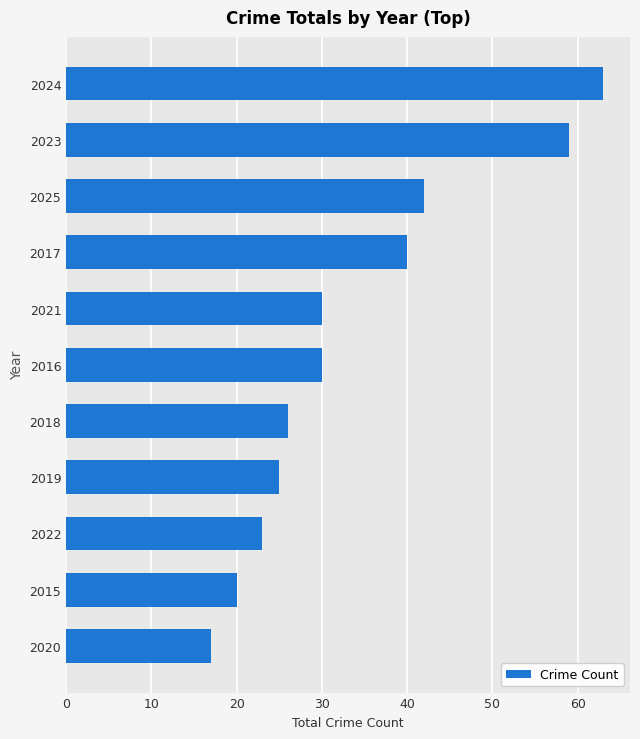

What is the change in value from 2017 to 2022?

-17